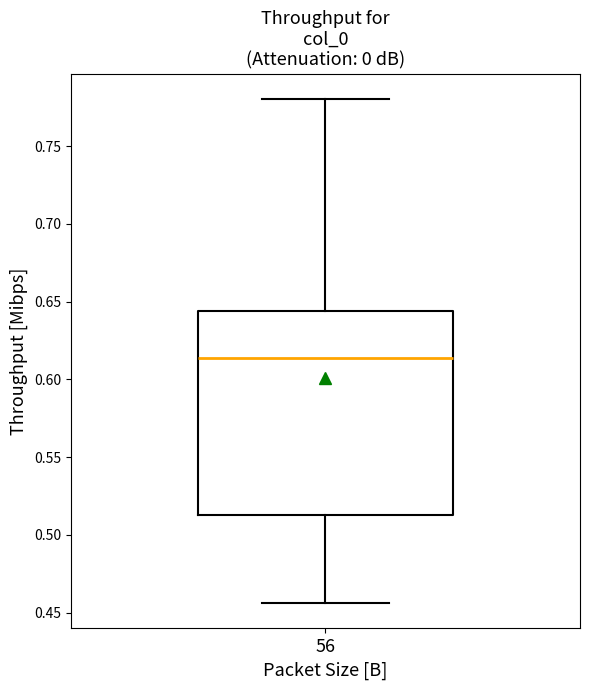

Where does the lower whisker of the box at x = 56 end on the y-axis? The values are not printed on the chart, so give them approximately, as read against the axis.

0.455